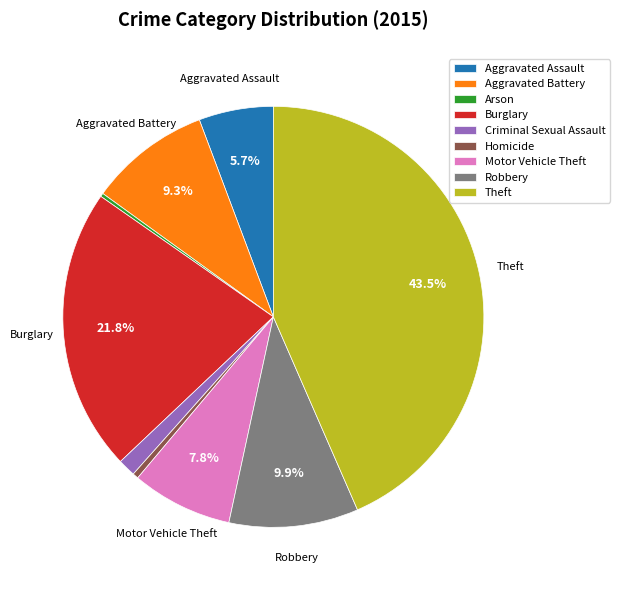

To the nearest percent, what percentage of the pie is Criminal Sexual Assault?

1%